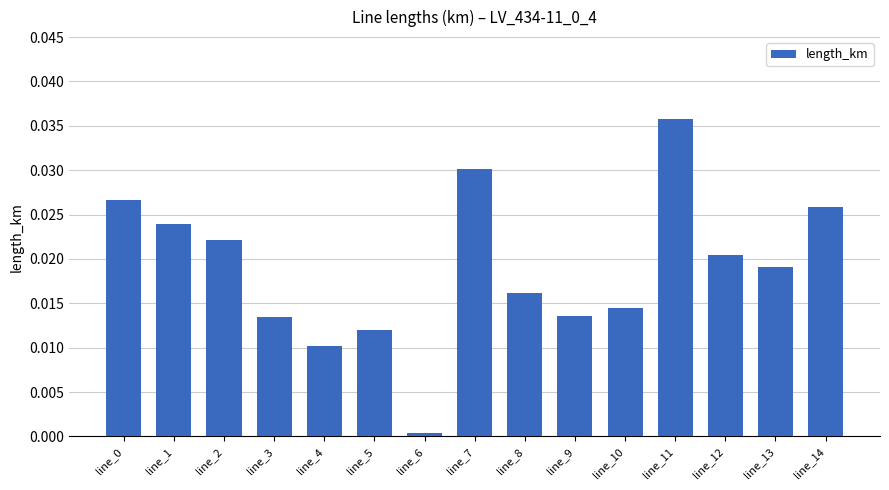

Which has a higher value, line_5 or line_9?

line_9